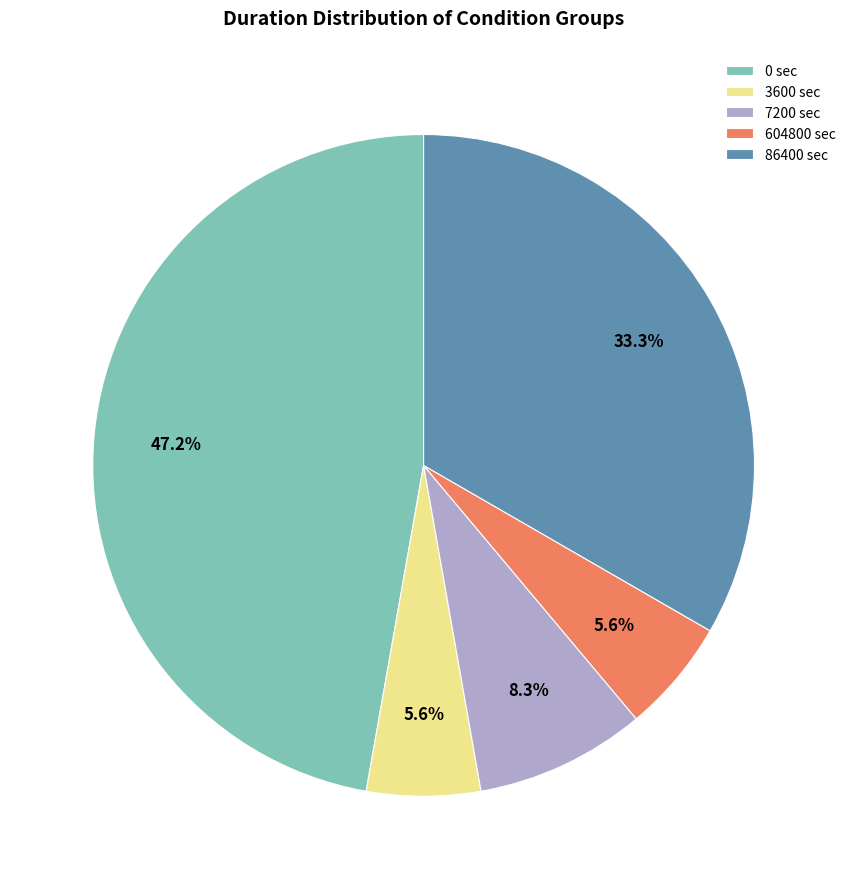

Count the number of slices in the pie.

5